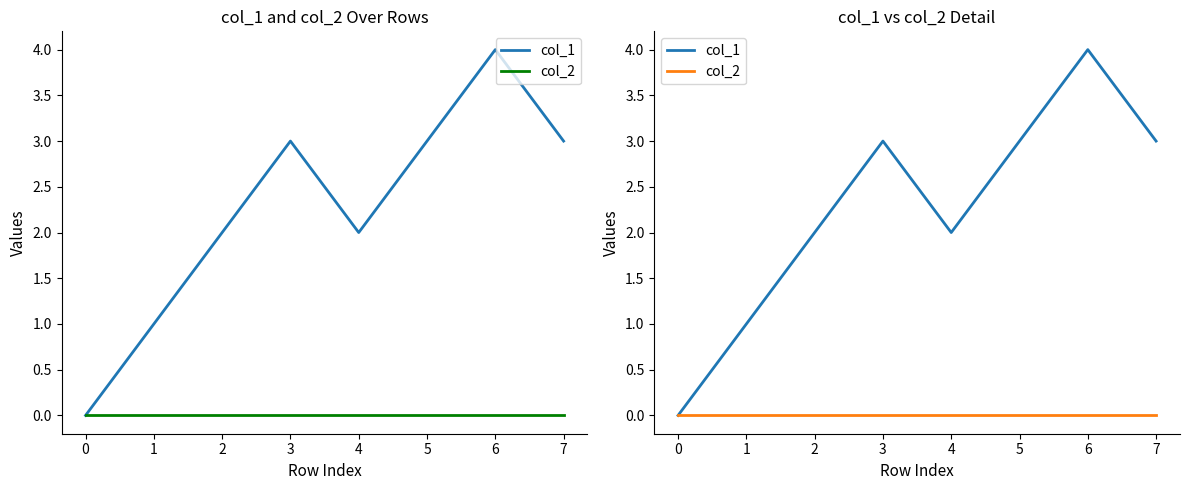

Rank the series by their maximum value, from lowest to highest.

col_2, col_1